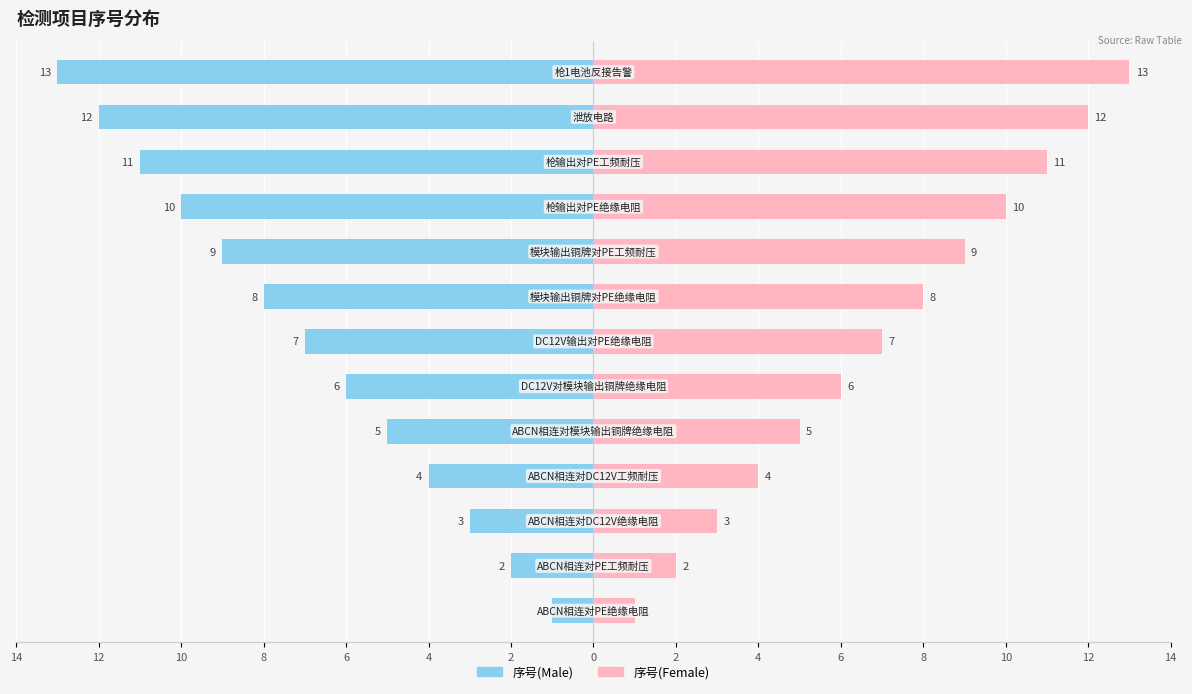

Are the bars grouped side by side (vs. stacked)?

Yes